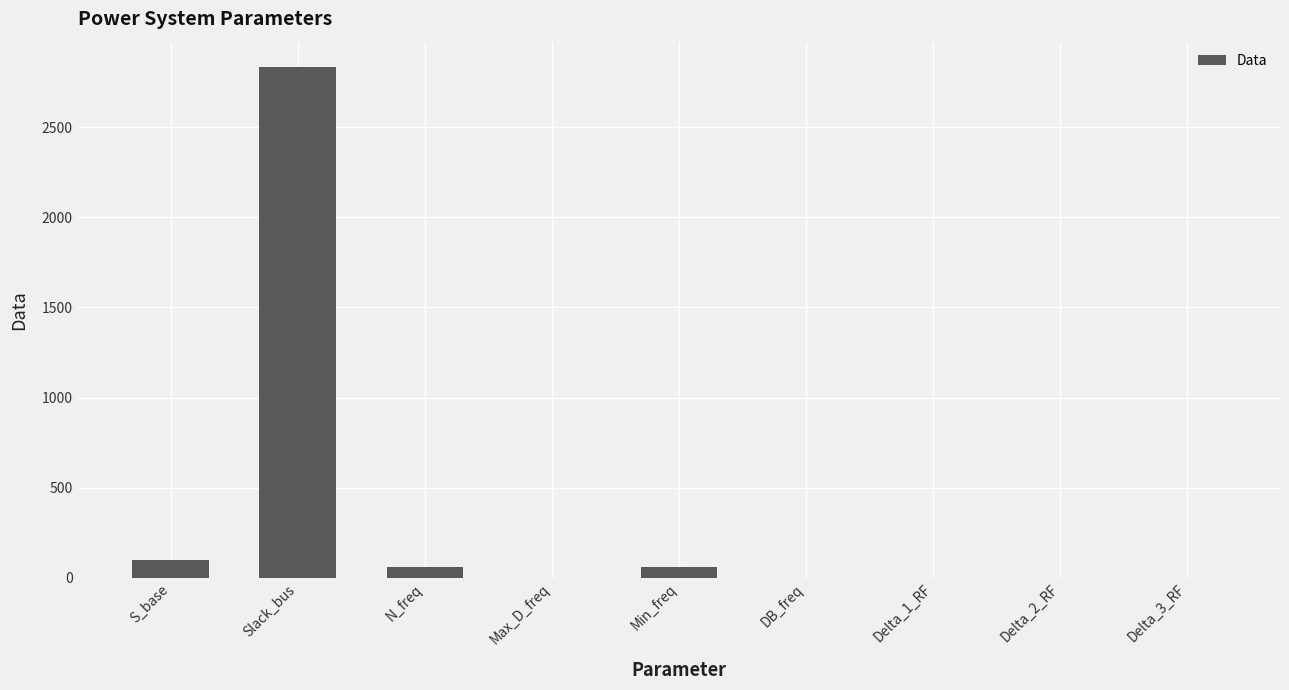

Between S_base and Delta_3_RF, which is larger?

S_base